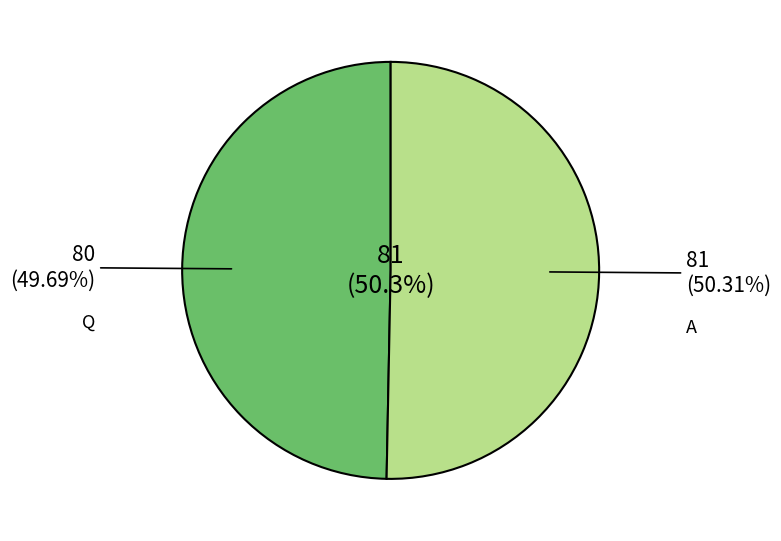

Which category has the biggest portion of the pie?

A